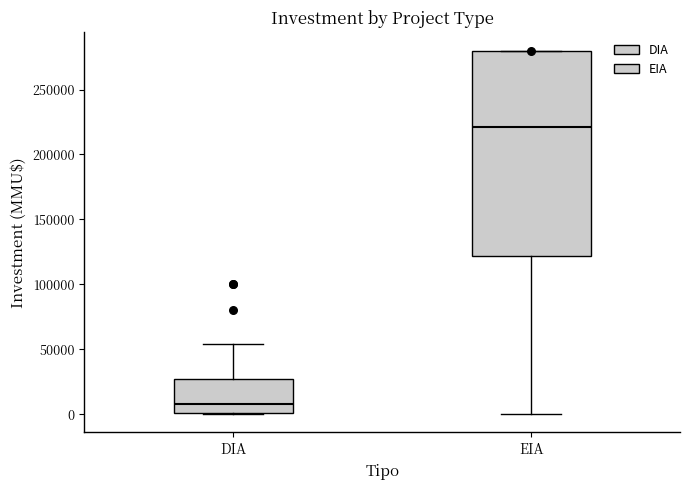

Where is the lower edge of the box for DIA on the y-axis? The values are not printed on the chart, so give them approximately, as read against the axis.

0